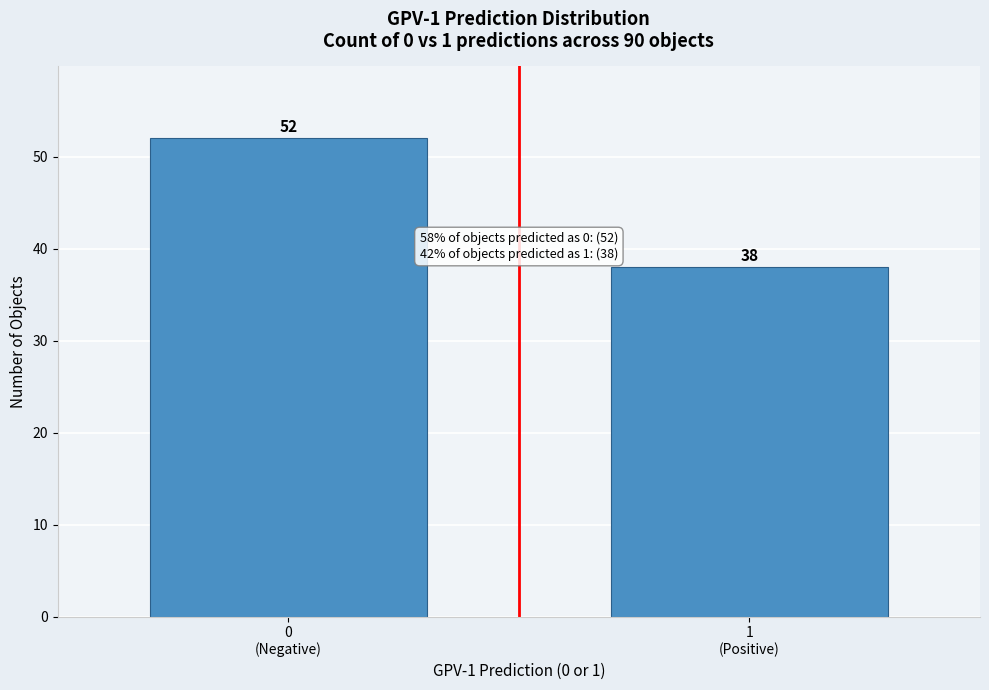

Reading right to left, list all the values displayed in this chart.

38	52